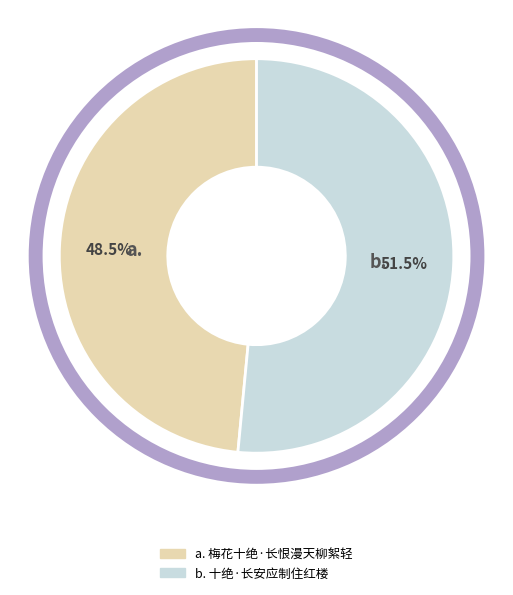

Which slice is the smallest?

梅花十绝·长恨漫天柳絮轻